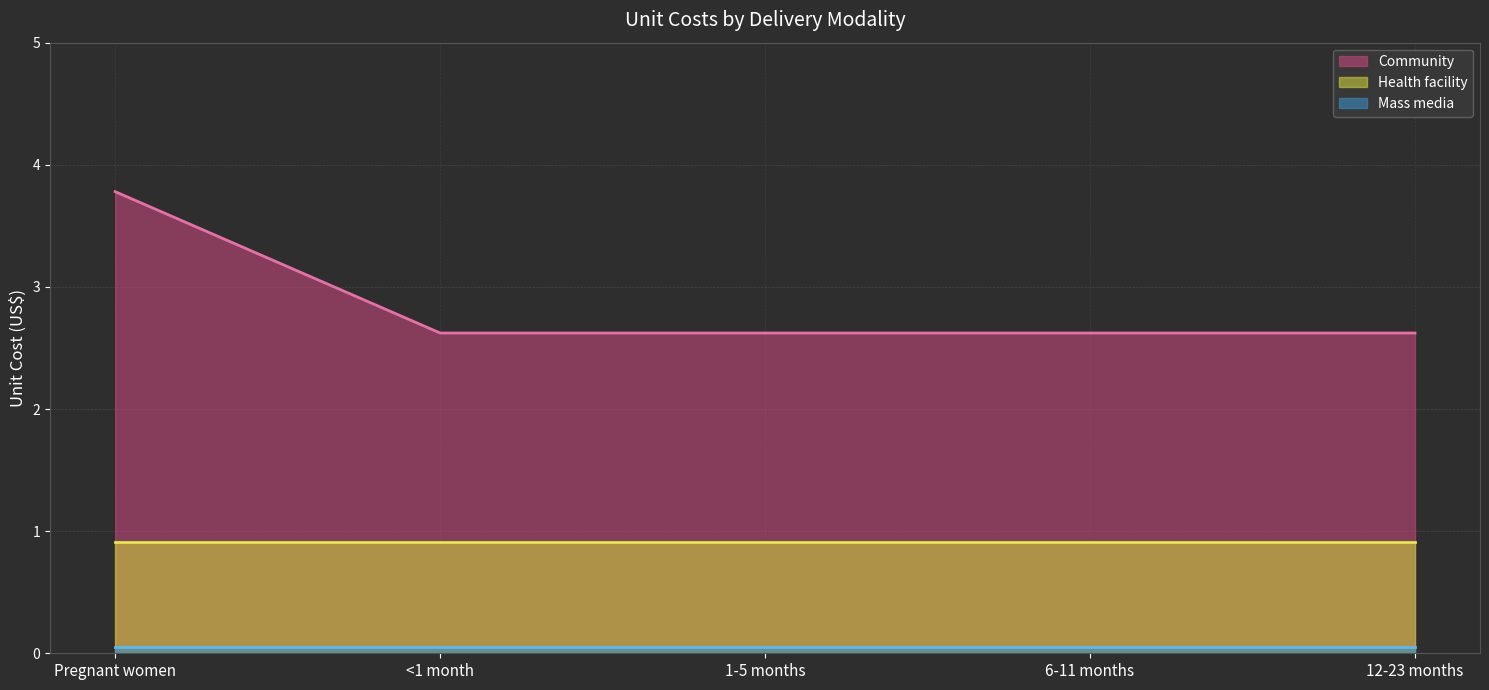

Reading right to left, what are all the values shown in this chart?

Community: 12-23 months=2.6	6-11 months=2.6	1-5 months=2.6	<1 month=2.6	Pregnant women=3.8
Mass media: 12-23 months=0.1	6-11 months=0.1	1-5 months=0.1	<1 month=0.1	Pregnant women=0.1
Health facility: 12-23 months=0.9	6-11 months=0.9	1-5 months=0.9	<1 month=0.9	Pregnant women=0.9